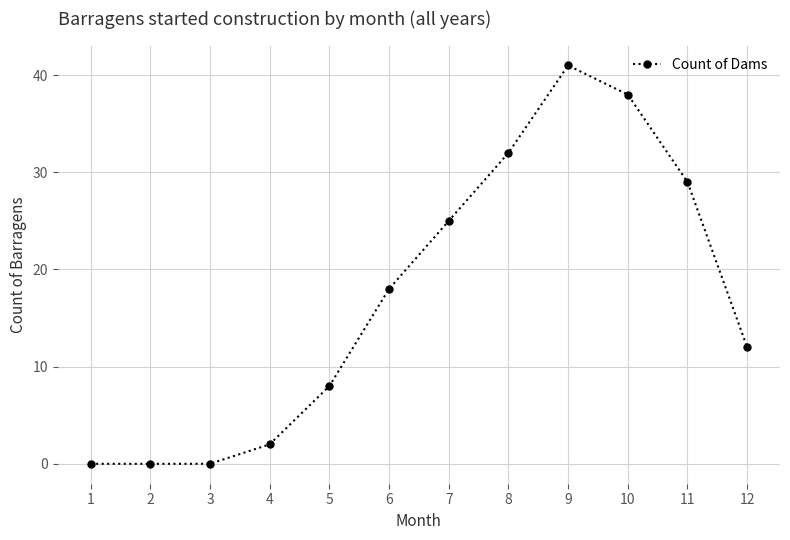

Which label corresponds to the largest value in the chart?

9